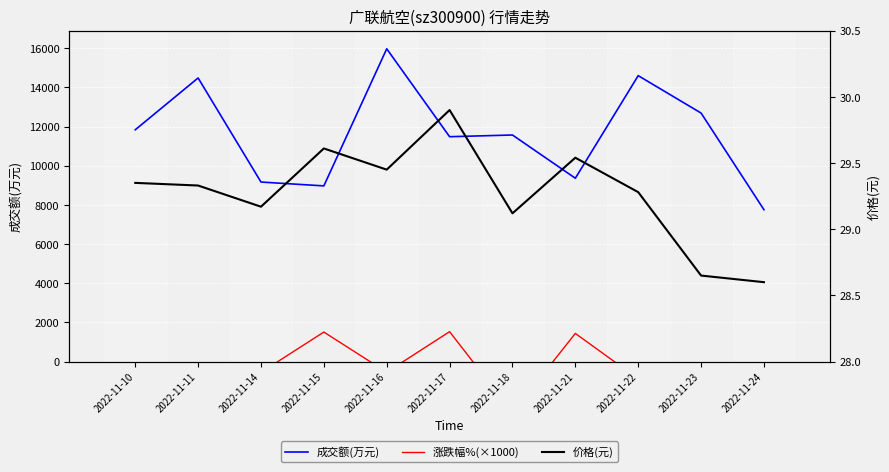

How many lines are shown in the chart?

3